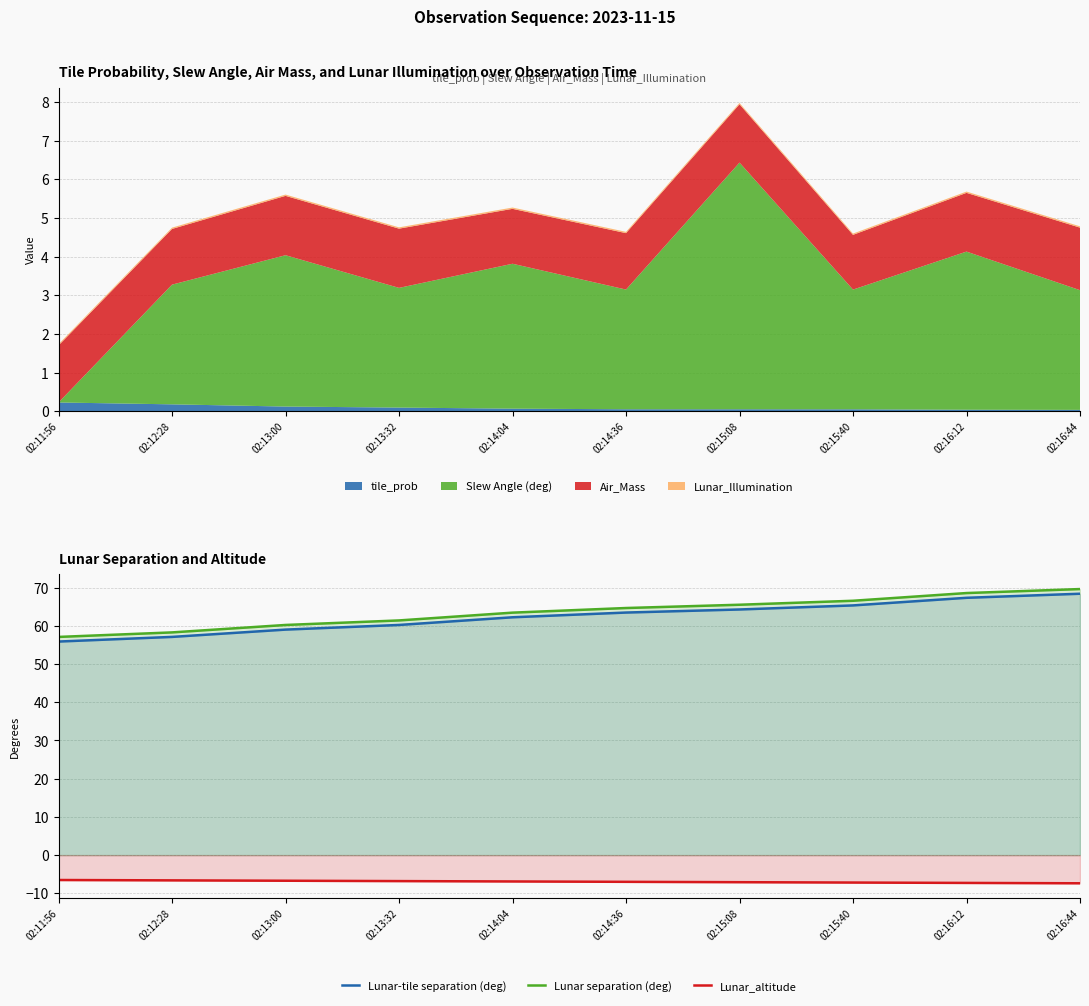

What is the minimum value for Lunar separation (deg)?

57.1